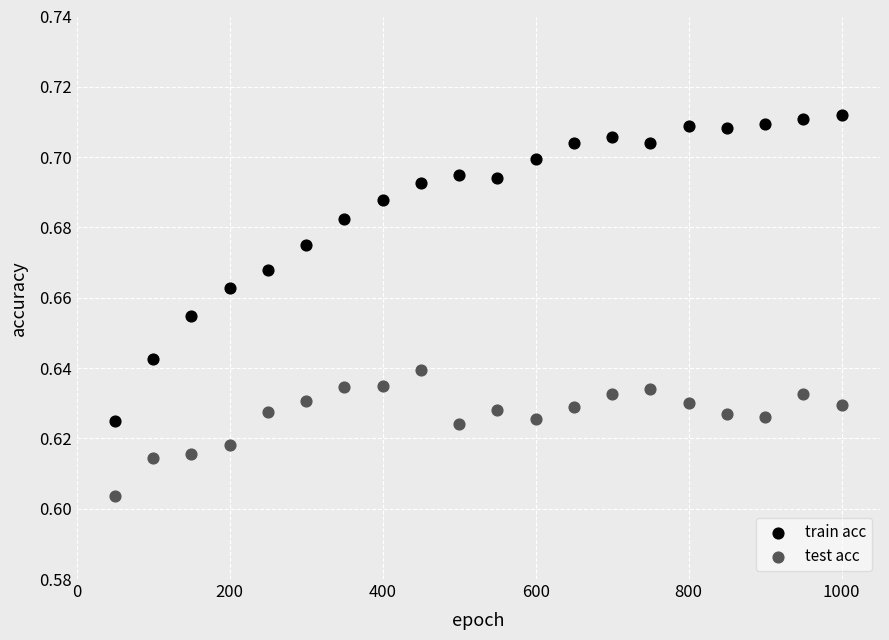

Which series has the largest Y range (max minus min)?

train acc